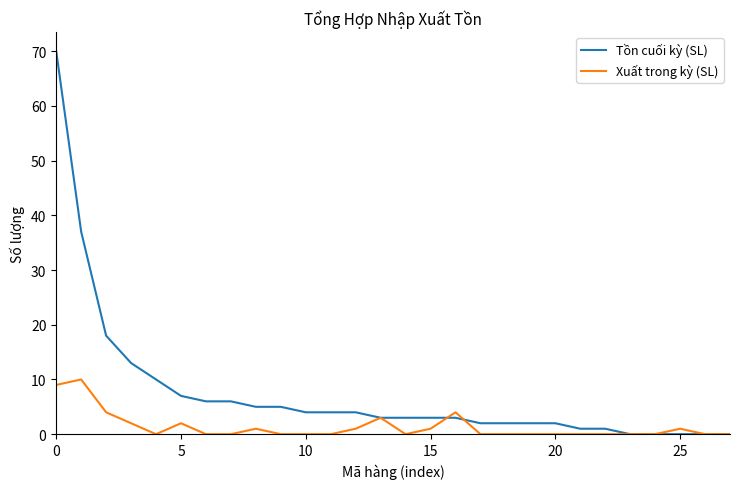

How many lines are shown in the chart?

2